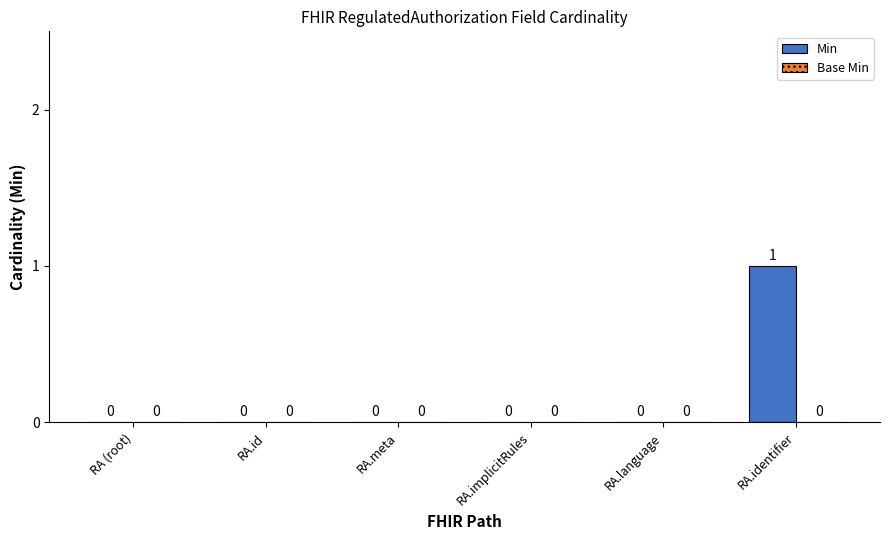

Reading left to right, transcribe all the data shown in this chart.

RA (root)=0	RA.id=0	RA.meta=0	RA.implicitRules=0	RA.language=0	RA.identifier=1